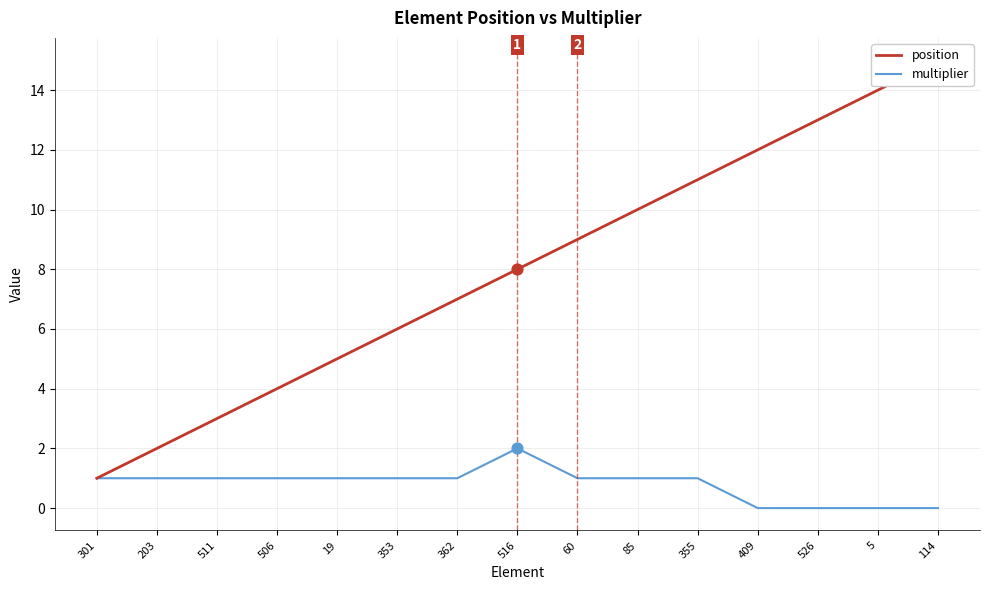

Which series reaches the maximum Y coordinate?

position